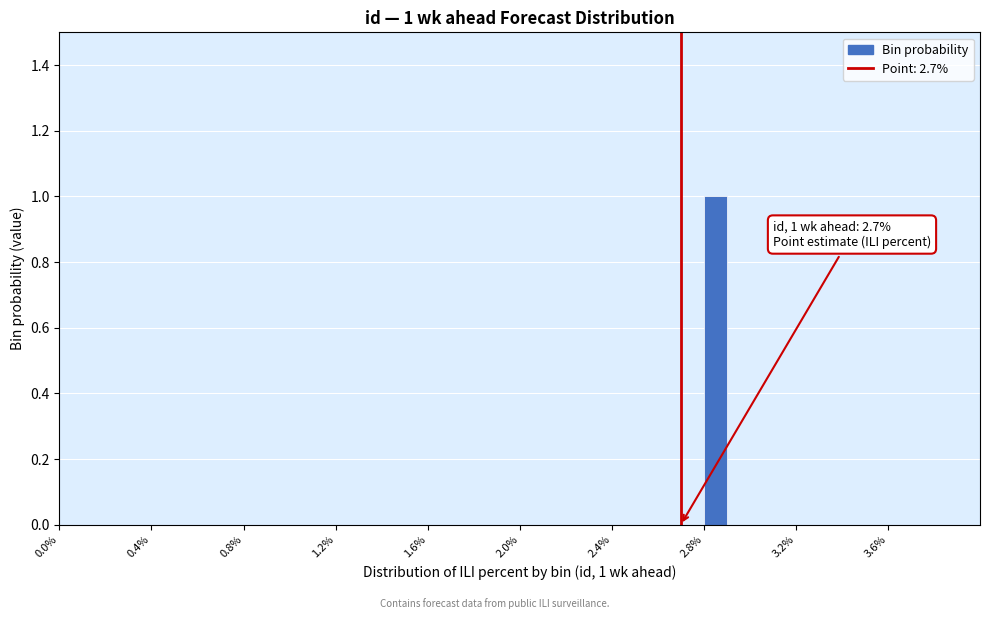

Around what value on the x-axis is the tallest bar? Give the approximate position of its centre, as read against the axis.

2.85